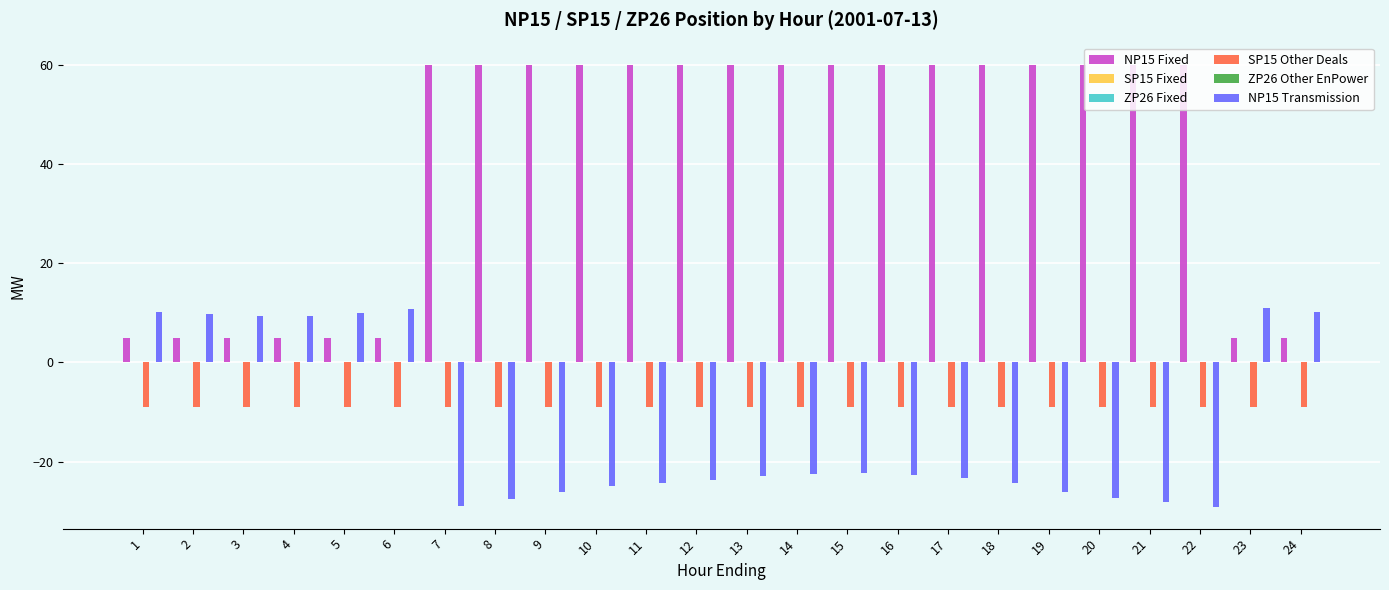

At which category is the sum across all series the highest?

15